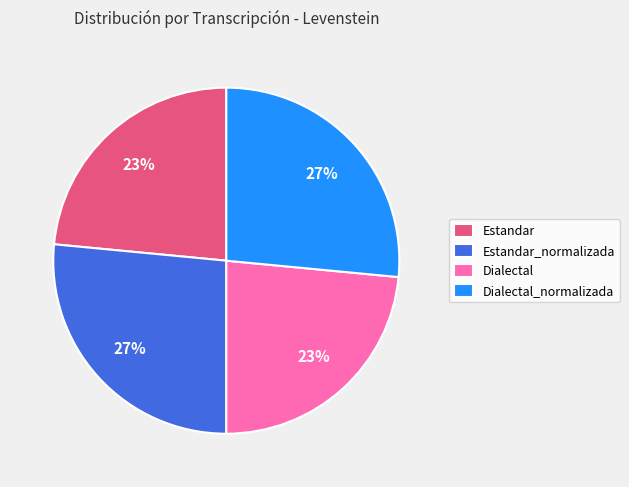

The Dialectal slice represents 38% of the pie. True or false?

False